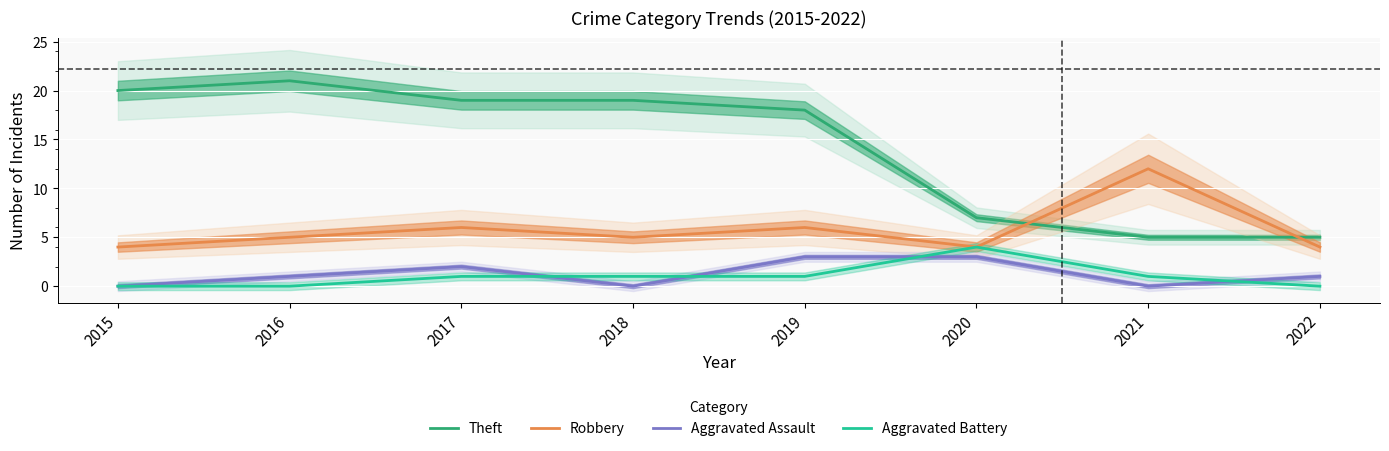

Reading left to right, what are all the values shown in this chart?

Theft: 2015=20	2016=21	2017=19	2018=19	2019=18	2020=7	2021=5	2022=5
Robbery: 2015=4	2016=5	2017=6	2018=5	2019=6	2020=4	2021=12	2022=4
Aggravated Assault: 2015=0	2016=1	2017=2	2018=0	2019=3	2020=3	2021=0	2022=1
Aggravated Battery: 2015=0	2016=0	2017=1	2018=1	2019=1	2020=4	2021=1	2022=0